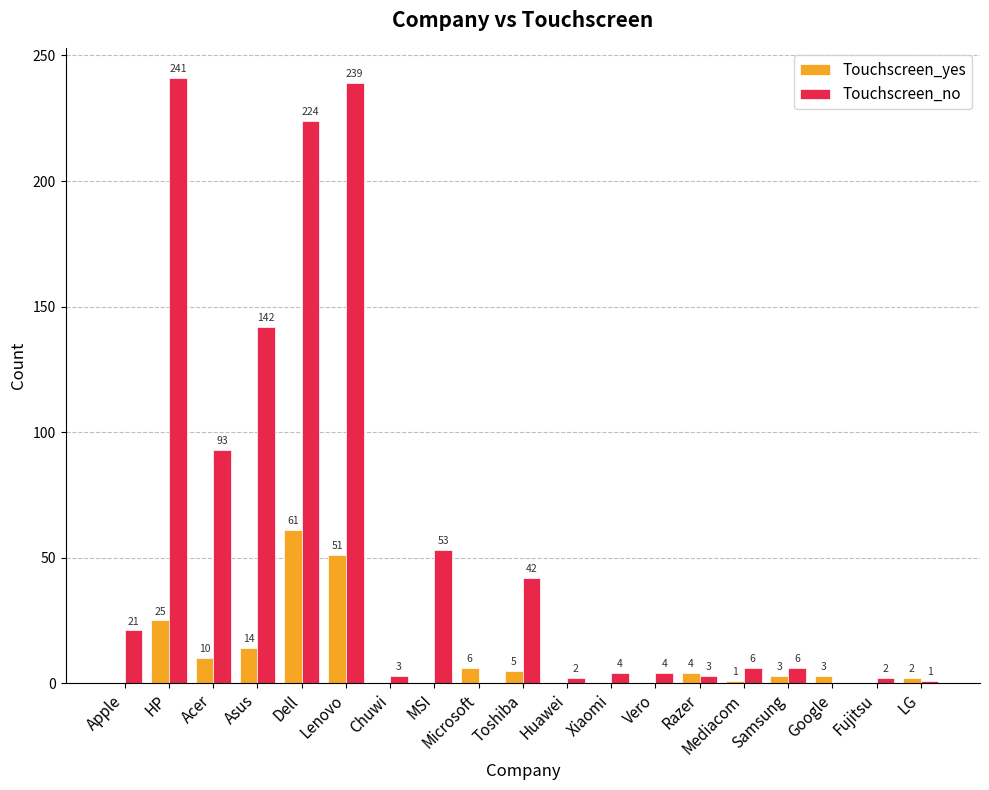

Does the chart contain stacked bars?

No